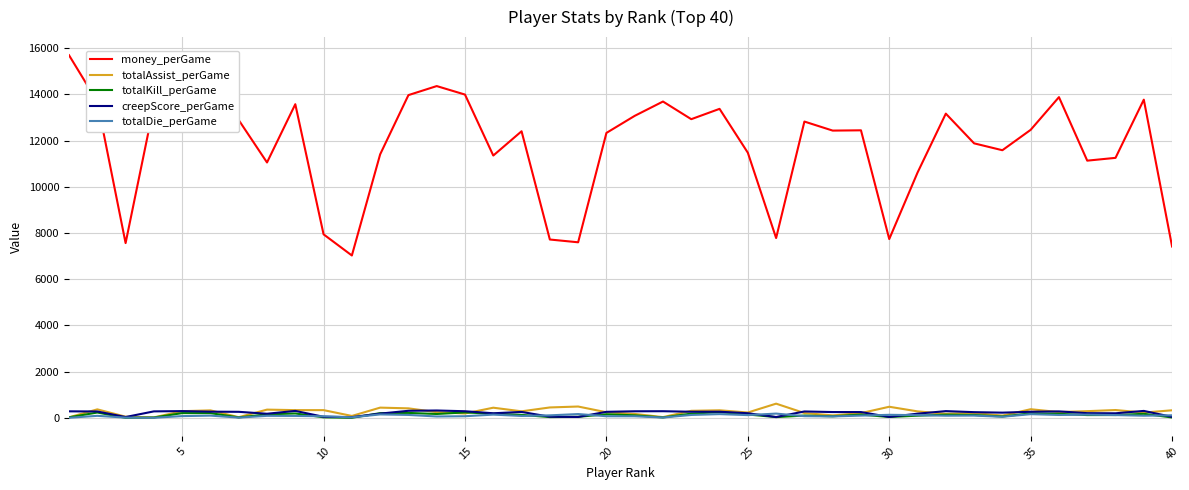

Which series has the largest total across all categories?

money_perGame